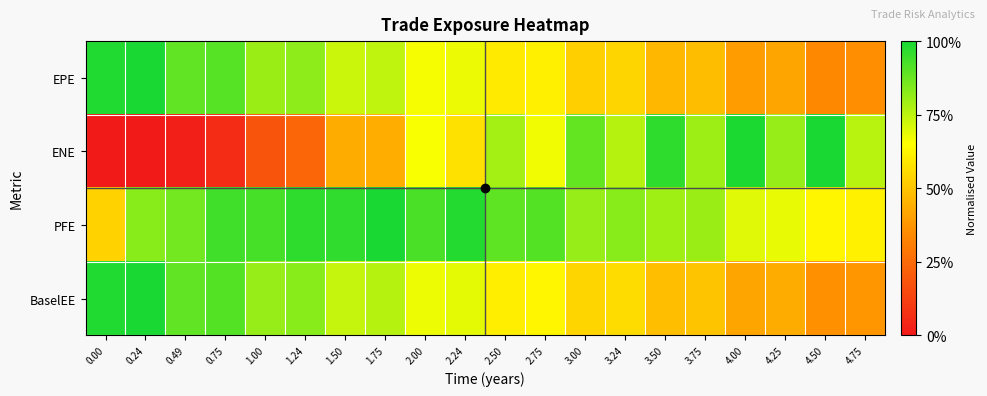

Reading left to right, what are all the values shown in this chart?

EPE: 0.00=1.0	0.24=1.0	0.49=0.9	0.75=0.9	1.00=0.8	1.24=0.8	1.50=0.7	1.75=0.7	2.00=0.7	2.24=0.7	2.50=0.6	2.75=0.6	3.00=0.5	3.24=0.5	3.50=0.5	3.75=0.5	4.00=0.4	4.25=0.4	4.50=0.3	4.75=0.4
ENE: 0.00=0.0	0.24=0.0	0.49=0.0	0.75=0.1	1.00=0.2	1.24=0.2	1.50=0.4	1.75=0.4	2.00=0.7	2.24=0.6	2.50=0.8	2.75=0.7	3.00=0.9	3.24=0.8	3.50=1.0	3.75=0.8	4.00=1.0	4.25=0.8	4.50=1.0	4.75=0.8
PFE: 0.00=0.5	0.24=0.8	0.49=0.9	0.75=0.9	1.00=0.9	1.24=1.0	1.50=1.0	1.75=1.0	2.00=0.9	2.24=1.0	2.50=0.9	2.75=0.9	3.00=0.8	3.24=0.8	3.50=0.8	3.75=0.8	4.00=0.7	4.25=0.7	4.50=0.6	4.75=0.6
BaselEE: 0.00=1.0	0.24=1.0	0.49=0.9	0.75=0.9	1.00=0.8	1.24=0.8	1.50=0.7	1.75=0.8	2.00=0.7	2.24=0.7	2.50=0.6	2.75=0.6	3.00=0.5	3.24=0.6	3.50=0.5	3.75=0.5	4.00=0.4	4.25=0.4	4.50=0.4	4.75=0.4